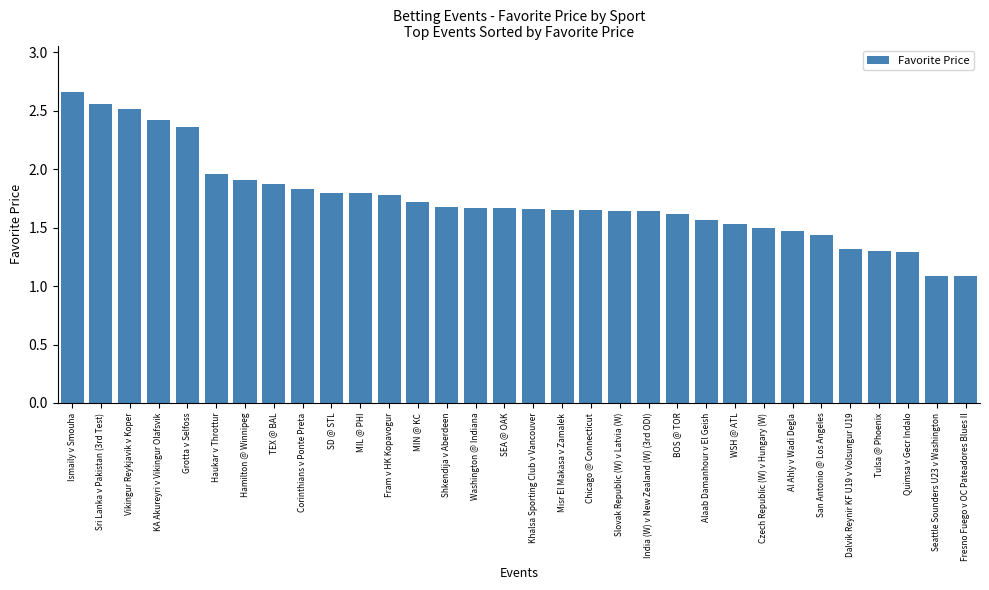

Which has a higher value, Alaab Damanhour v El Geish or Vikingur Reykjavik v Koper?

Vikingur Reykjavik v Koper